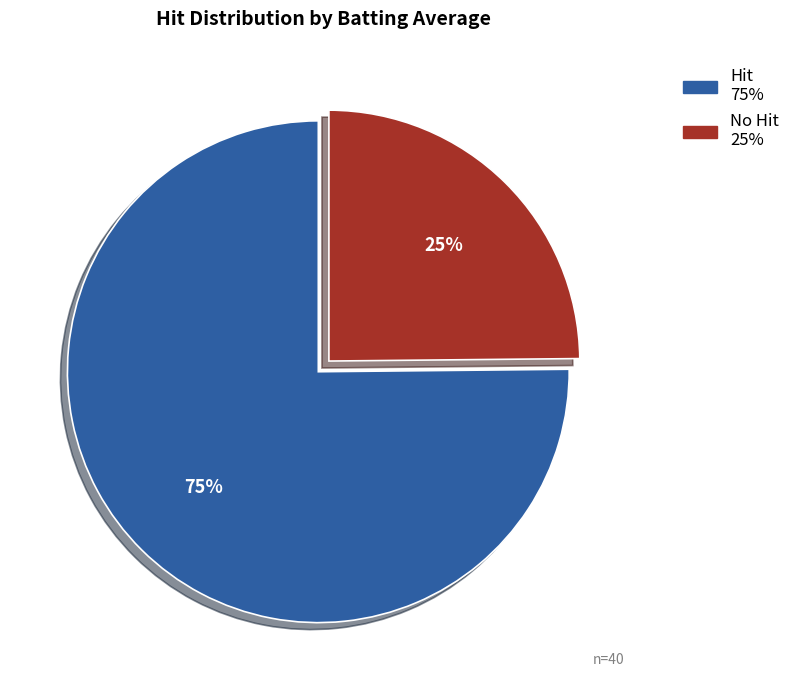

To the nearest percent, what is the average slice percentage?

50%